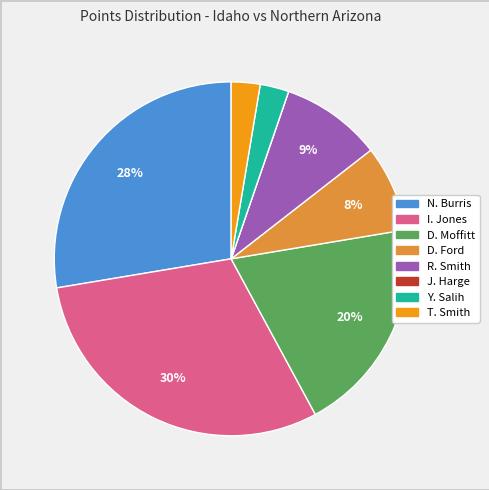

Is D. Ford the majority of the pie?

No